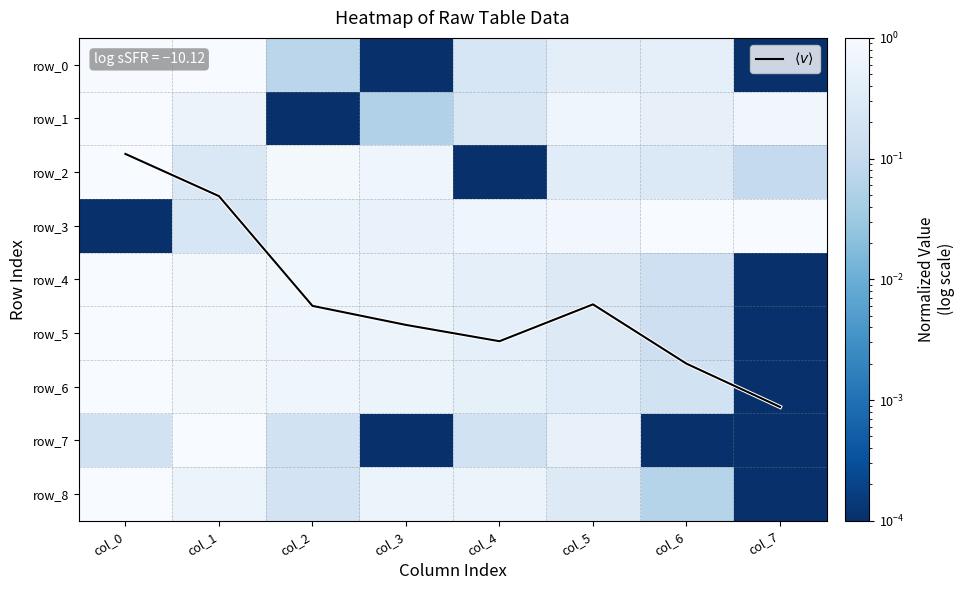

At col_0, list the series in order from largest to smallest.

$\langle v \rangle$, row_1, row_2, row_4, row_5, row_6, row_8, row_0, row_7, row_3